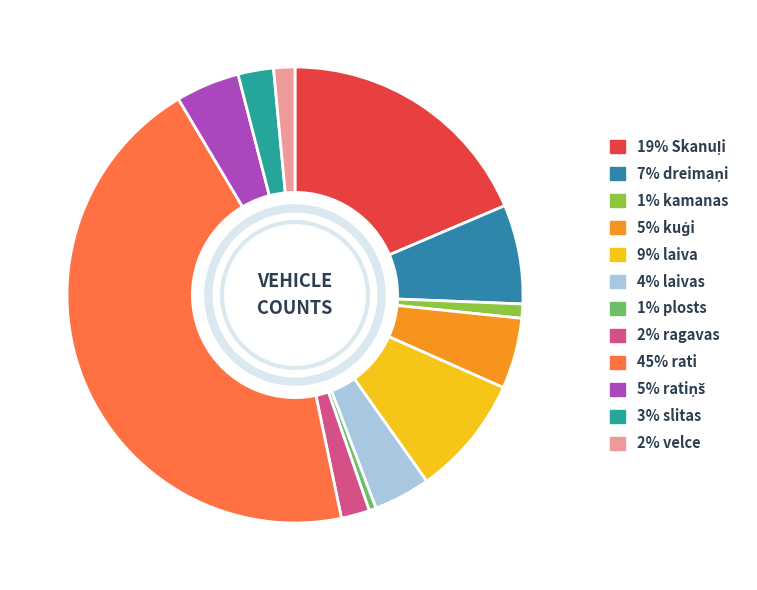

How many segments does this pie chart have?

12